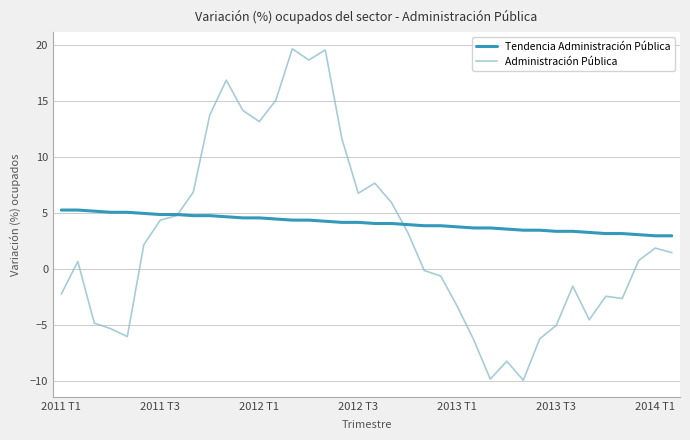

What is the minimum value shown in the chart?

-9.9